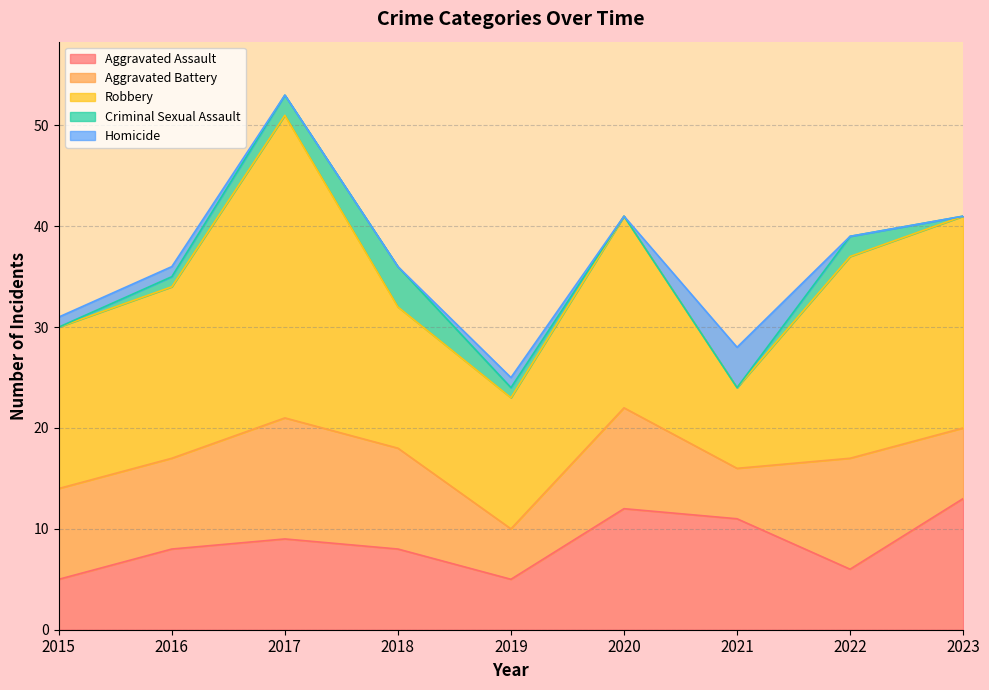

How many distinct data groups are displayed?

5